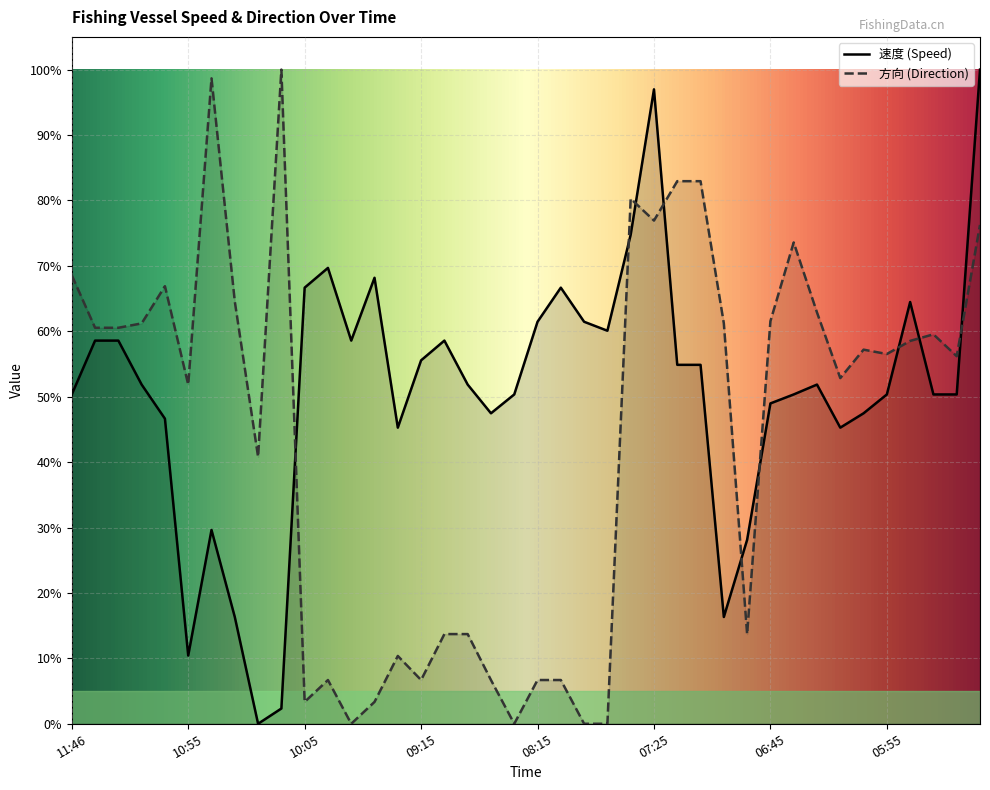

What value does the 速度 (Speed) series have at 24?

74.8